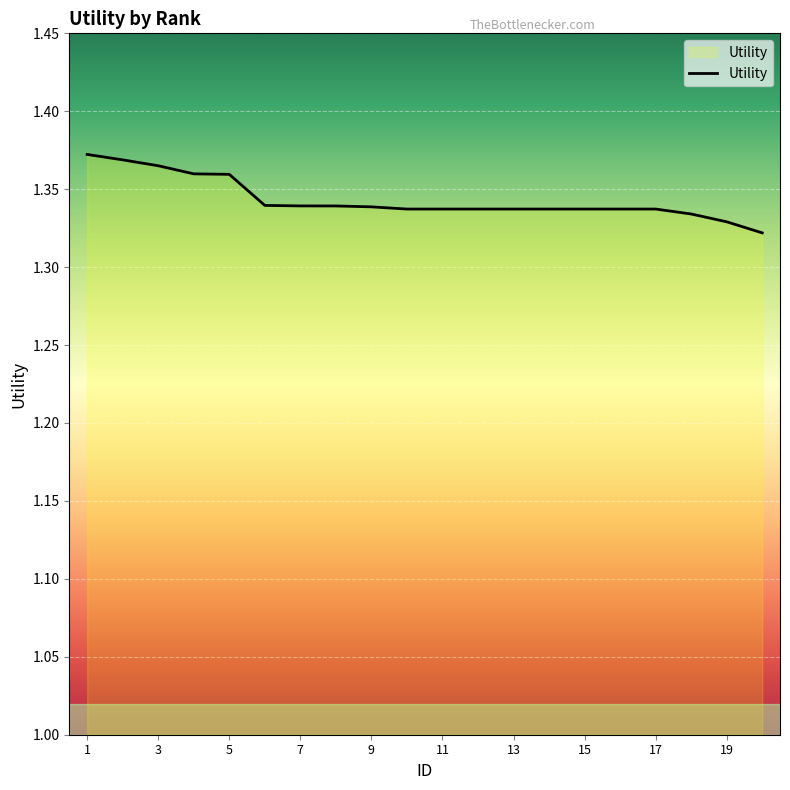

Reading right to left, list all the values displayed in this chart.

20=1.3	19=1.3	18=1.3	17=1.3	16=1.3	15=1.3	14=1.3	13=1.3	12=1.3	11=1.3	10=1.3	9=1.3	8=1.3	7=1.3	6=1.3	5=1.4	4=1.4	3=1.4	2=1.4	1=1.4